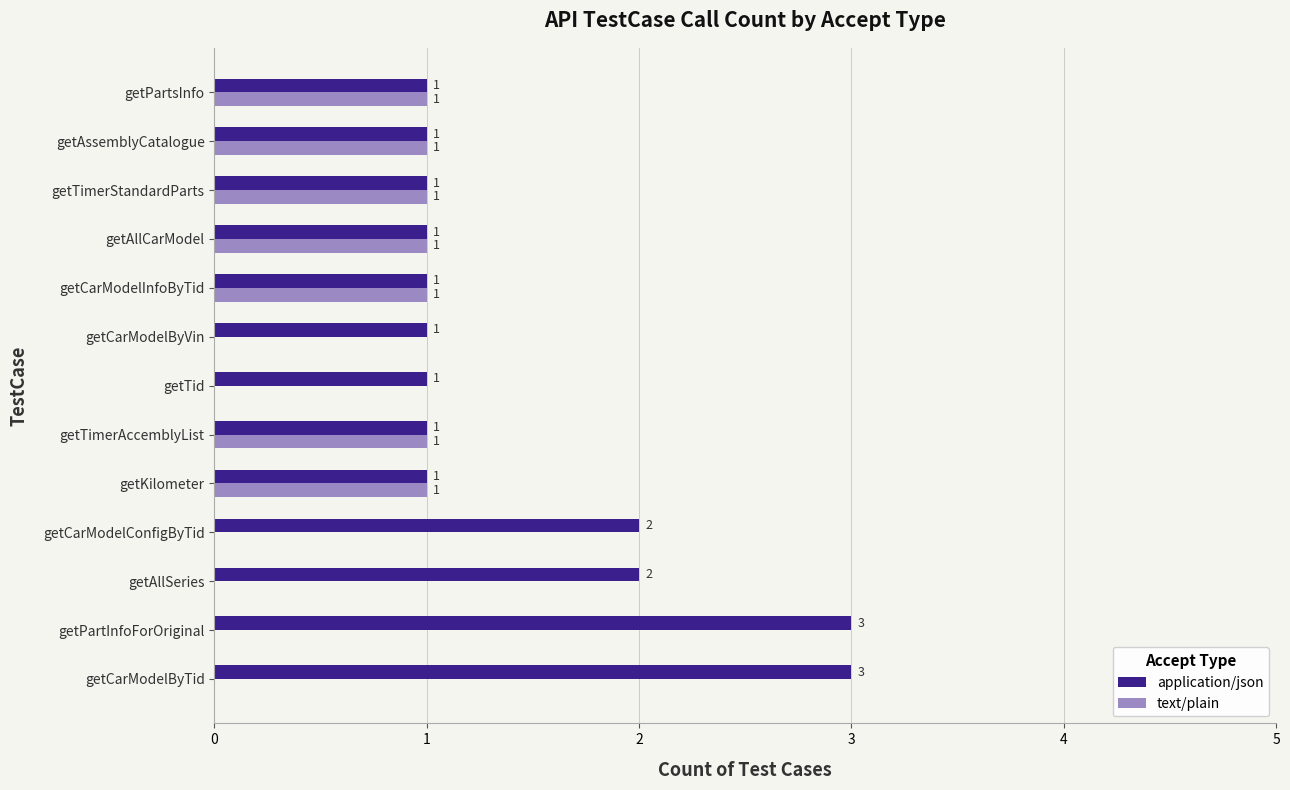

Which series has the largest total across all categories?

application/json